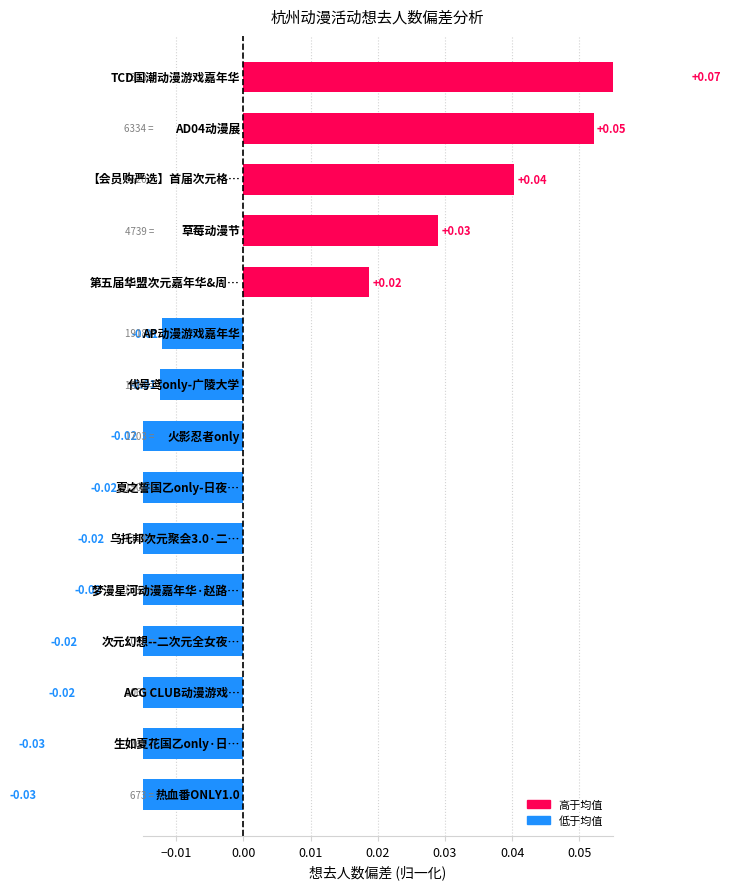

What is the difference between the maximum and minimum values?

0.1